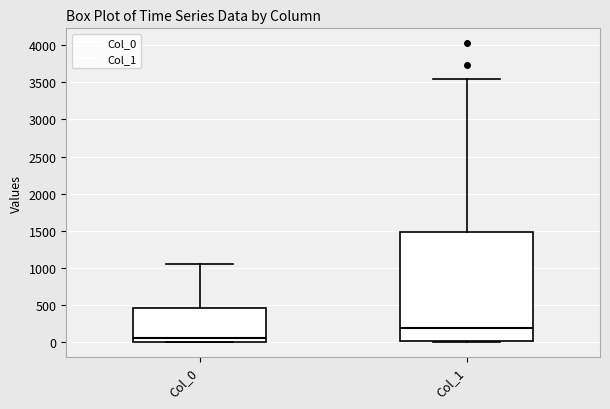

Which box's median line is the lowest?

Col_0